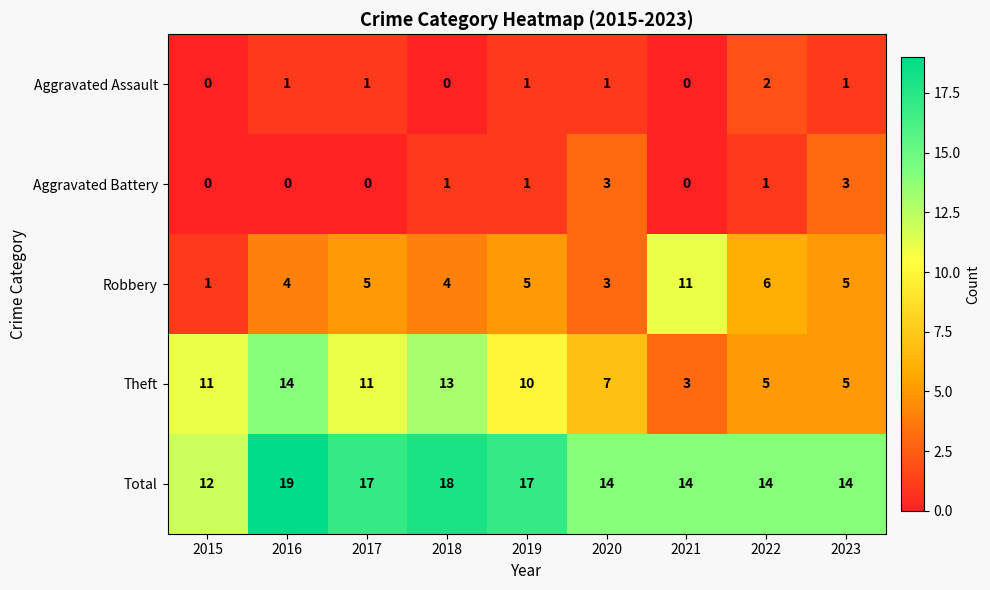

Count the Aggravated Battery values in the range 0 to 1.

7